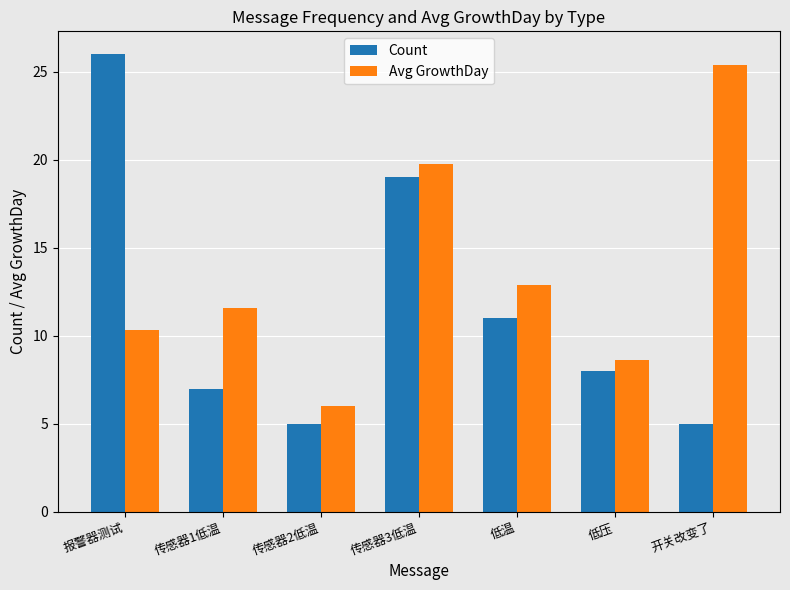

Reading right to left, transcribe all the data shown in this chart.

Count: 开关改变了=5.0	低压=8.0	低温=11.0	传感器3低温=19.0	传感器2低温=5.0	传感器1低温=7.0	报警器测试=26.0
Avg GrowthDay: 开关改变了=25.4	低压=8.6	低温=12.9	传感器3低温=19.7	传感器2低温=6.0	传感器1低温=11.6	报警器测试=10.3